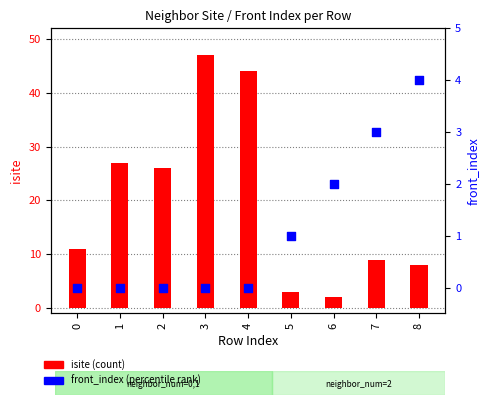

What are all the series names shown in the legend?

isite (count), front_index (percentile rank)